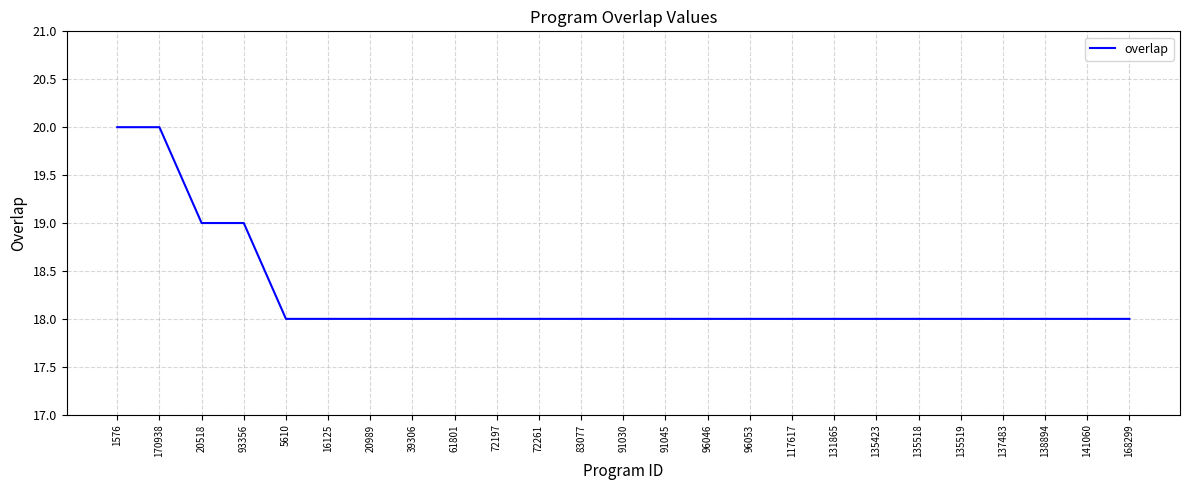

What is the ratio of the value at 170938 to the value at 141060?

1.1